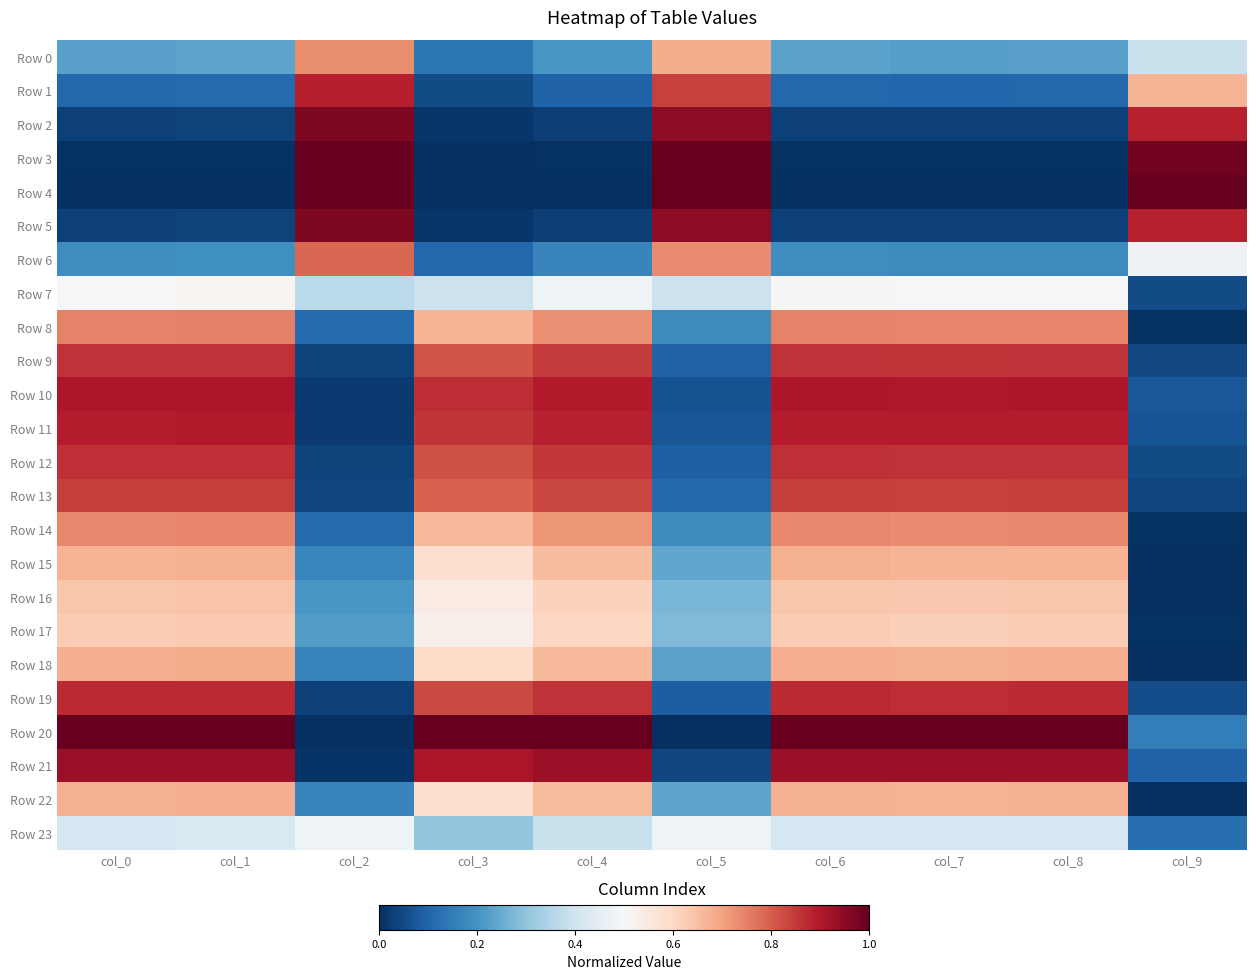

At how many categories does at least one series exceed 0?

10